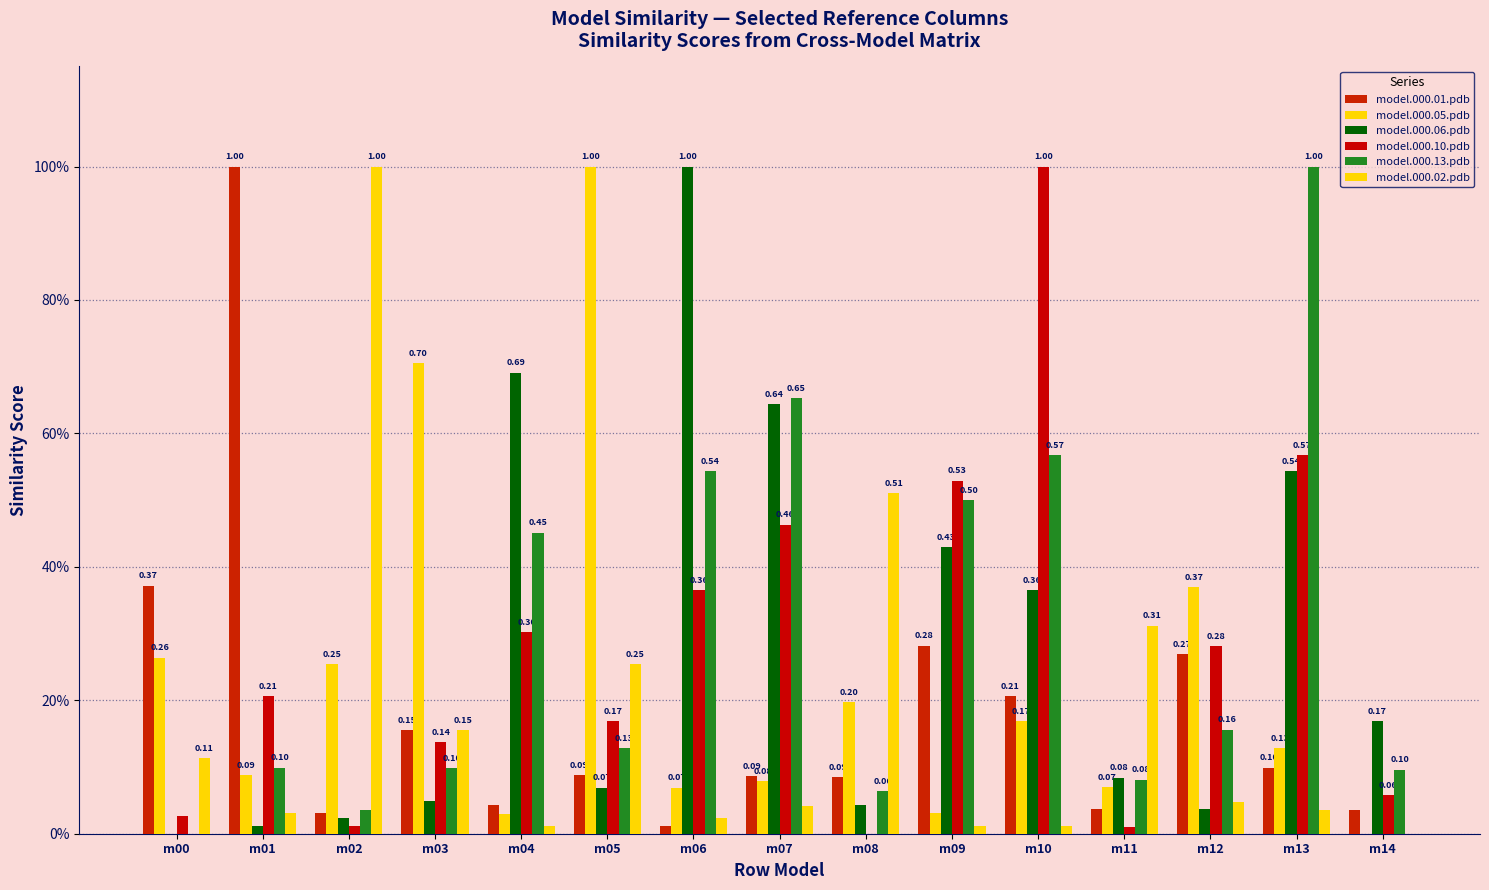

What is the value of the model.000.02.pdb bar at the 9th from the left?

0.5